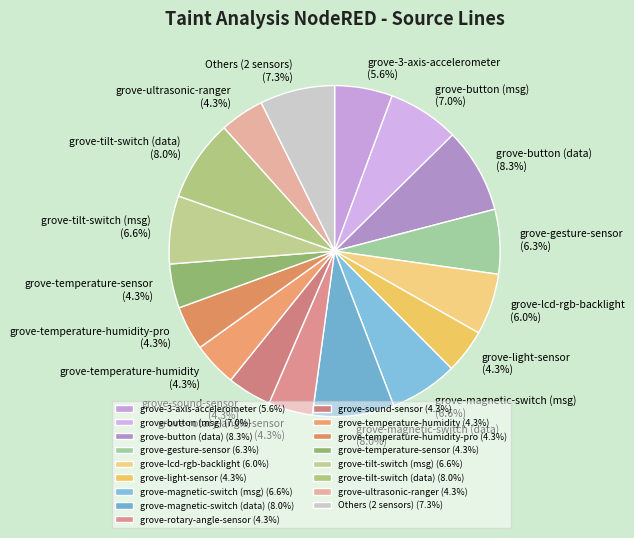

Does grove-tilt-switch (msg) (6.6%) account for over 50% of the chart?

No